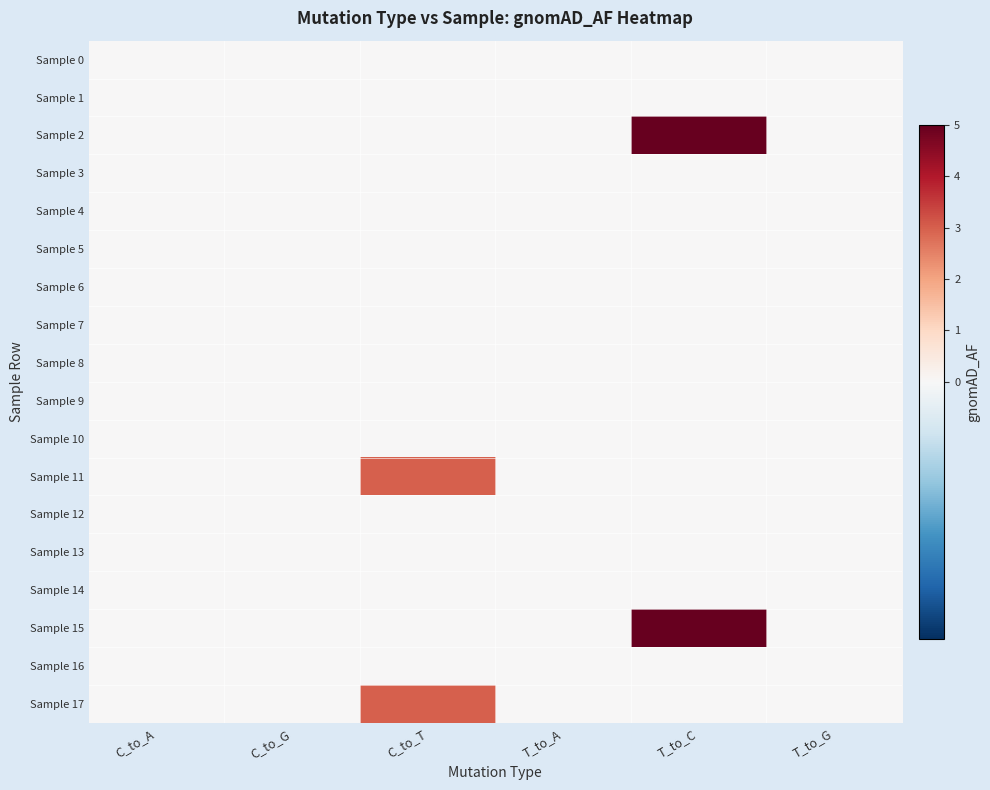

What is the spread (max minus min) of values at C_to_T?

3.0